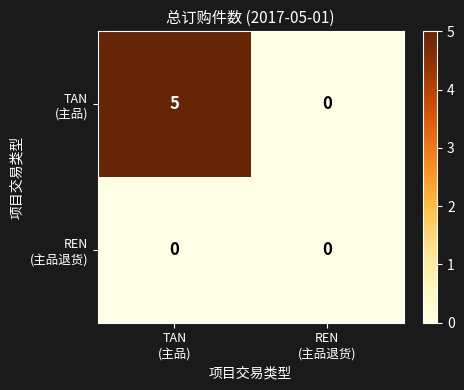

What is the greatest value displayed?

5